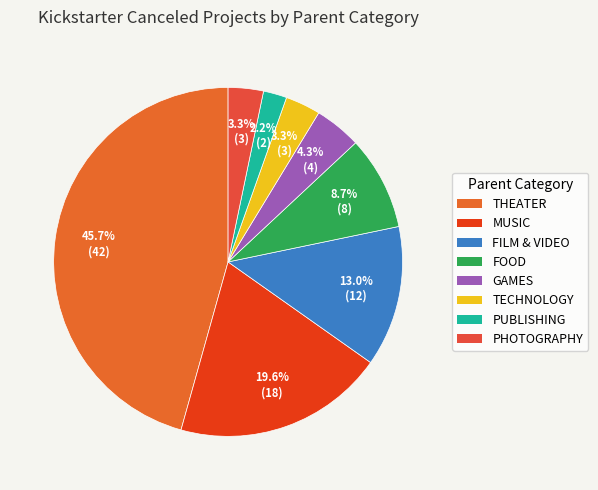

To the nearest percent, what is the difference between the largest and smallest slice percentages?

43%